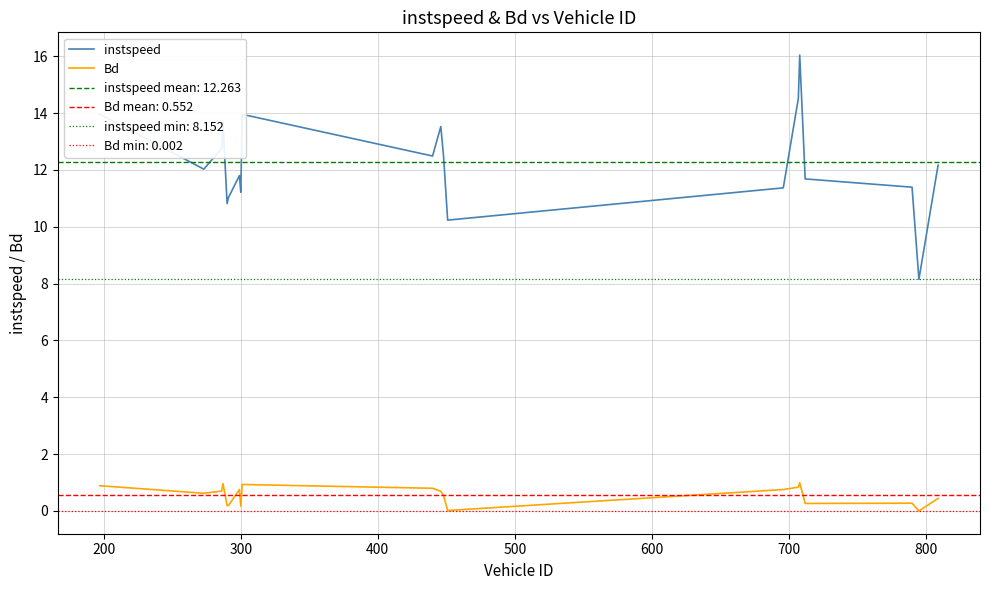

True or false: Bd and instspeed intersect in this chart.

False